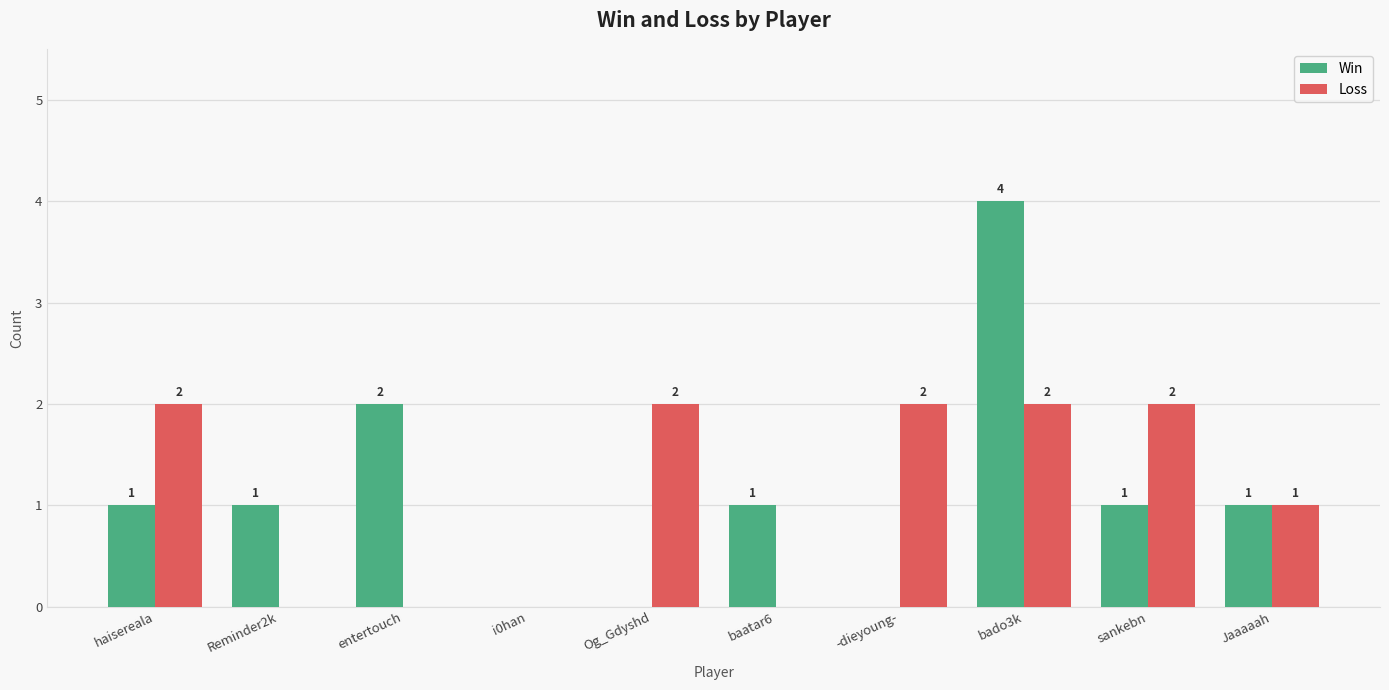

What is the maximum value for Win?

4